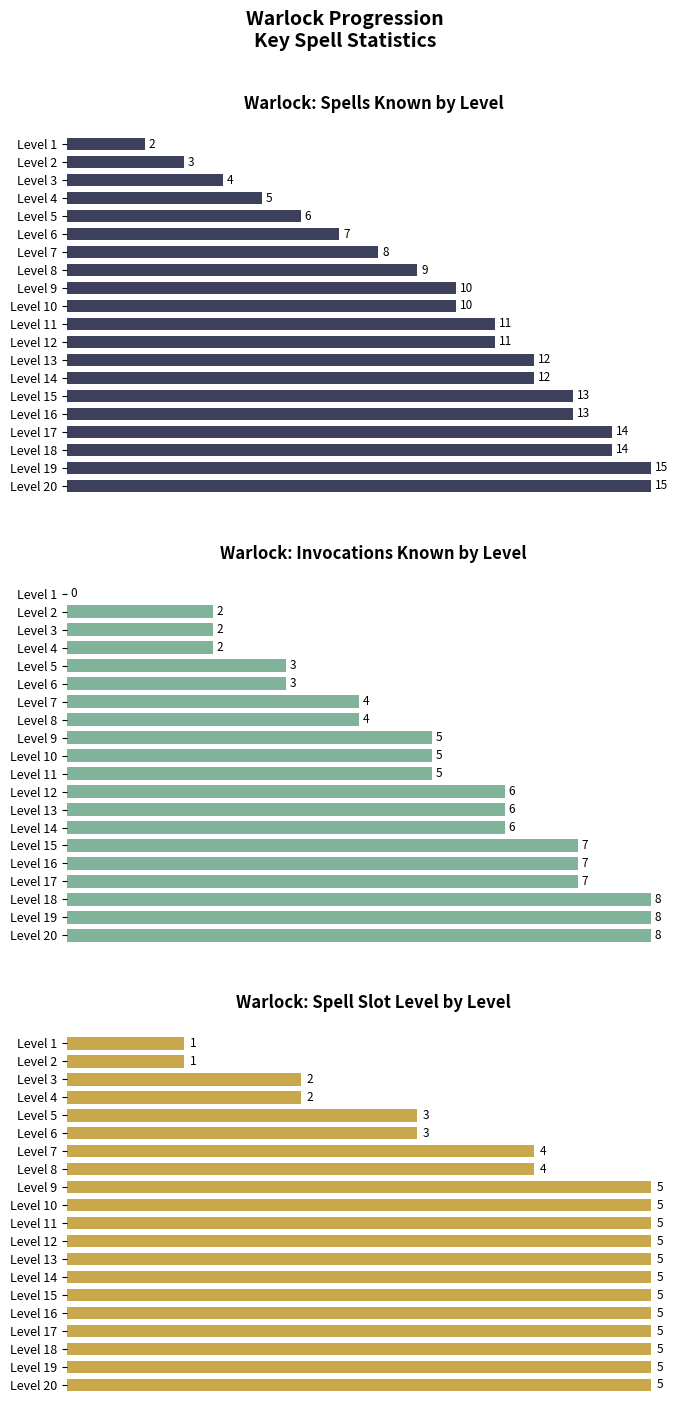

Is the value of invocations_known at Level 11 greater than the value of slot_level at Level 13?

No